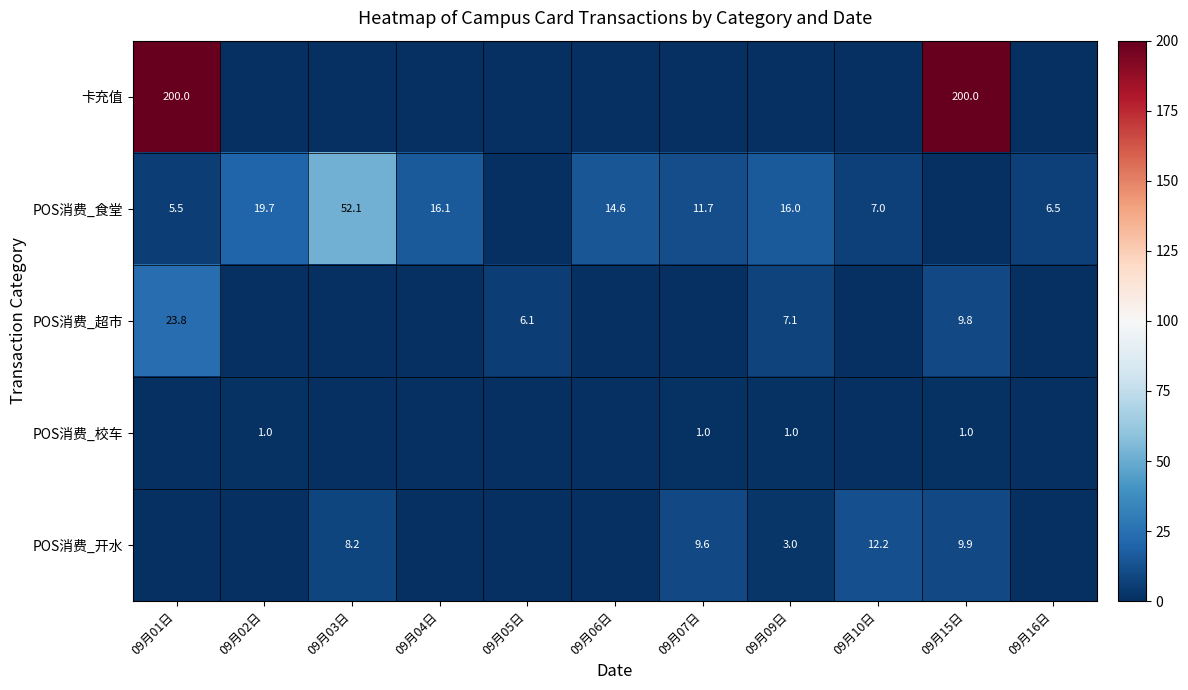

What is the spread (max minus min) of values at 09月05日?

6.1